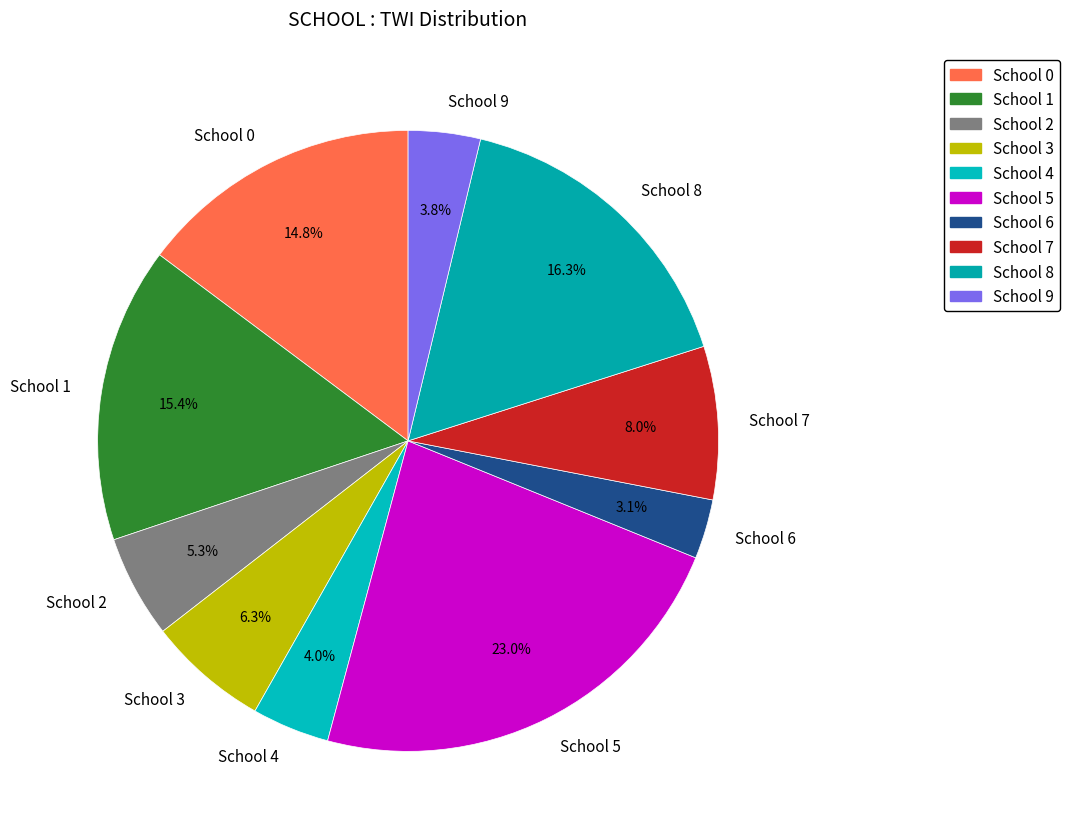

What is the ratio of the value at School 0 to the value at School 5?

0.6